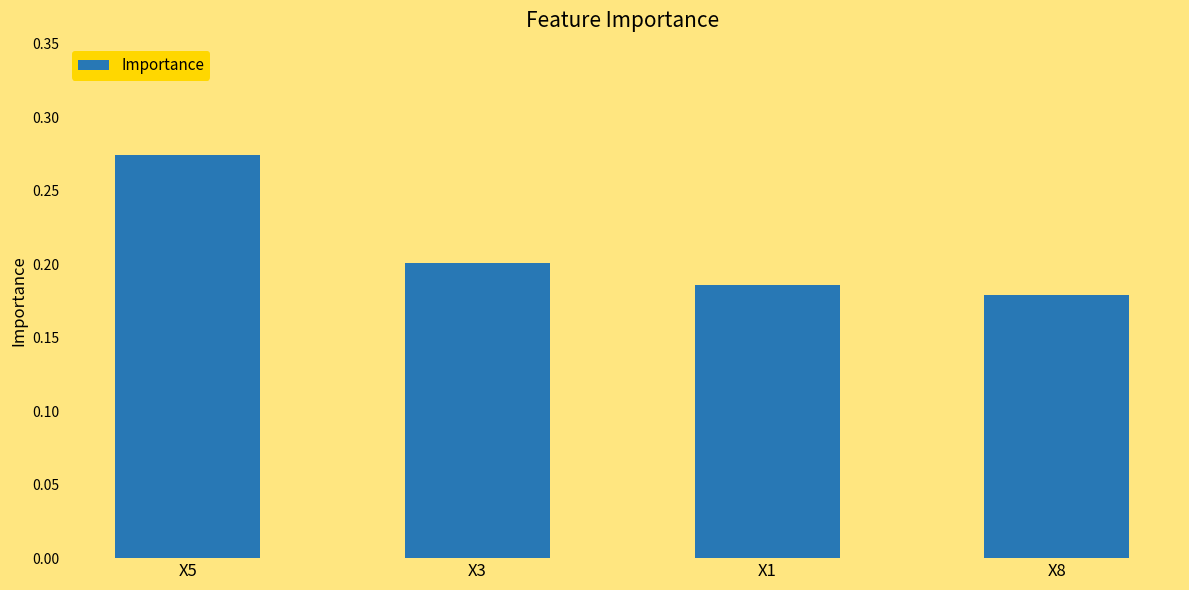

Count the number of categories in the chart.

4